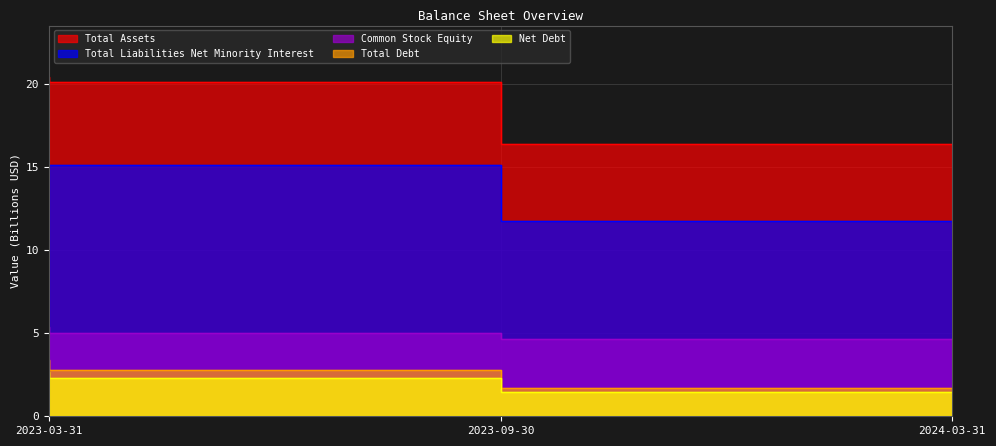

Reading left to right, extract all data points from this chart.

Total Assets: 20.5	20.2	16.4
Total Liabilities Net Minority Interest: 15.1	15.2	11.8
Common Stock Equity: 5.4	5.0	4.6
Total Debt: 3.4	2.8	1.7
Net Debt: 2.7	2.3	1.5